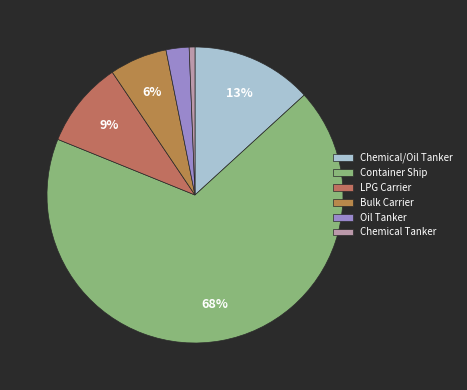

What is the majority slice?

Container Ship